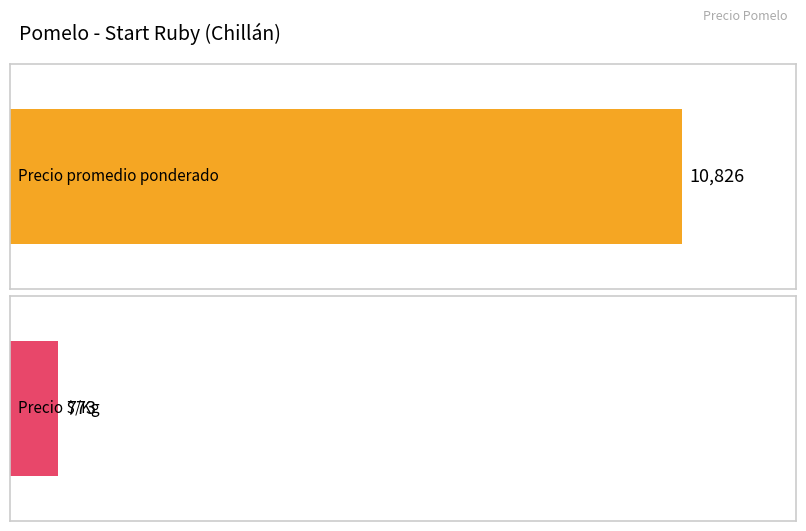

Does the chart contain stacked bars?

No